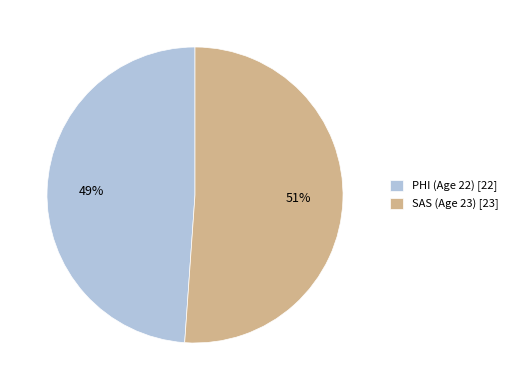

Does SAS (Age 23) represent more than half of the total?

Yes